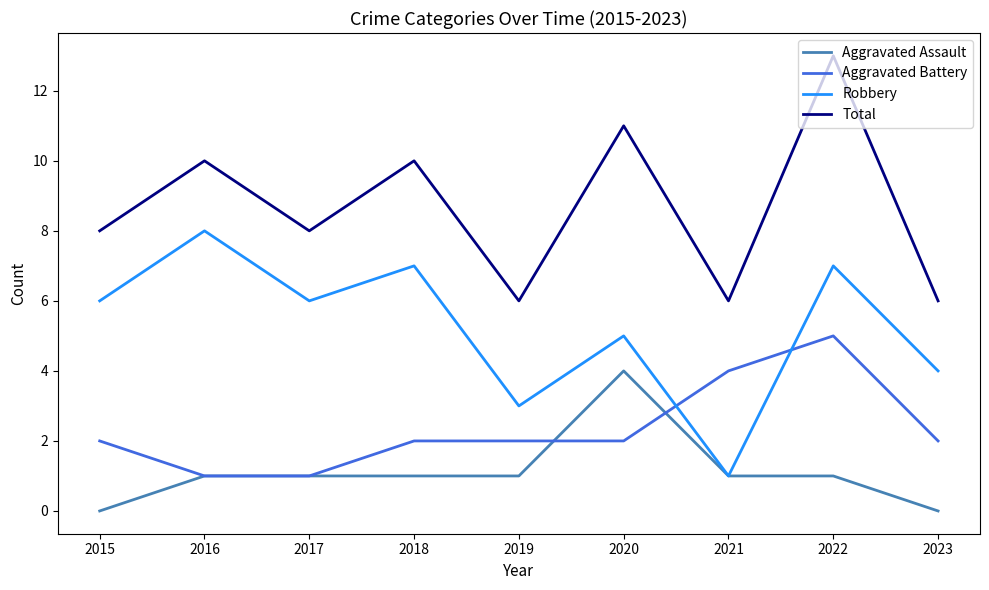

True or false: Aggravated Battery and Total intersect in this chart.

False